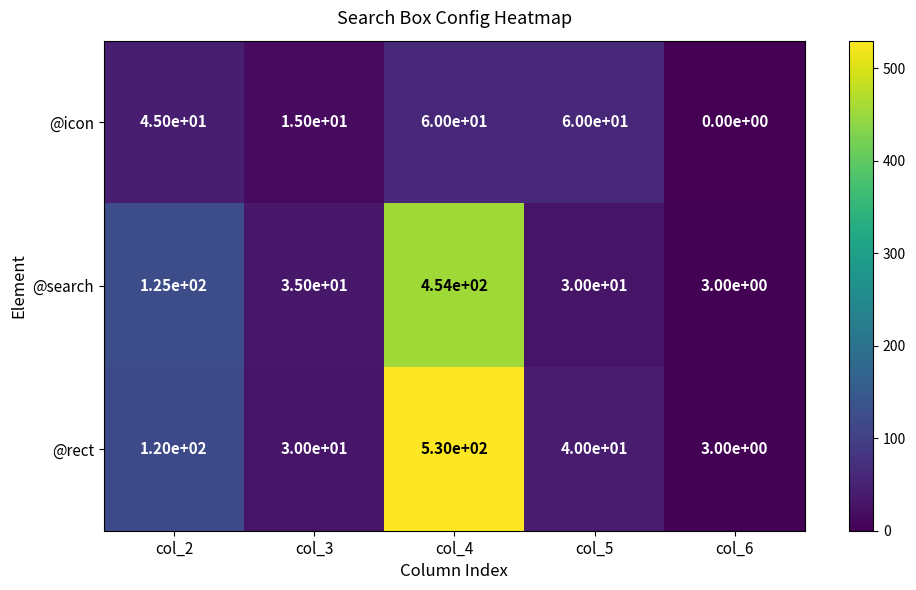

What is the difference between the maximum and minimum values in the @rect series?

527